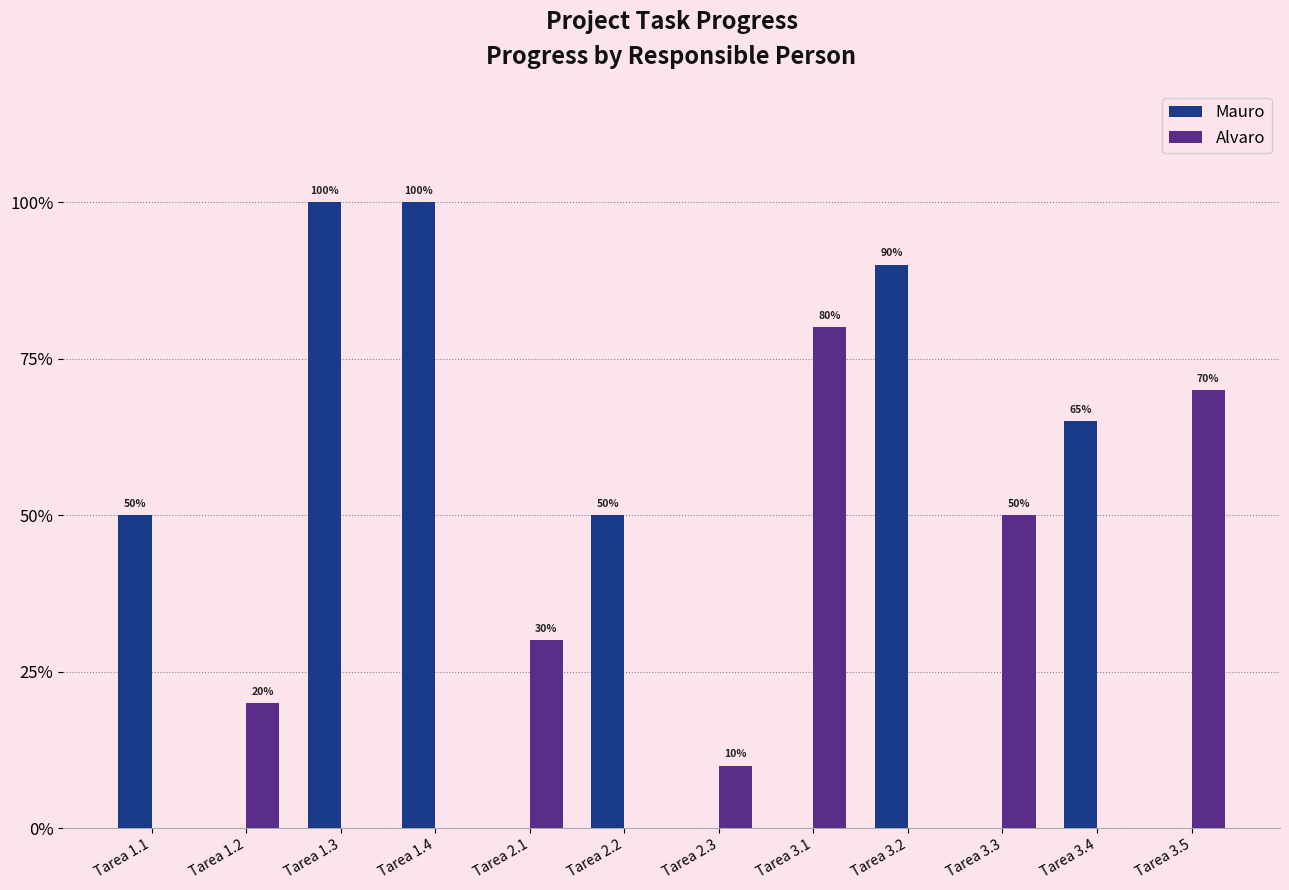

What position from the left is Tarea 1.2?

2